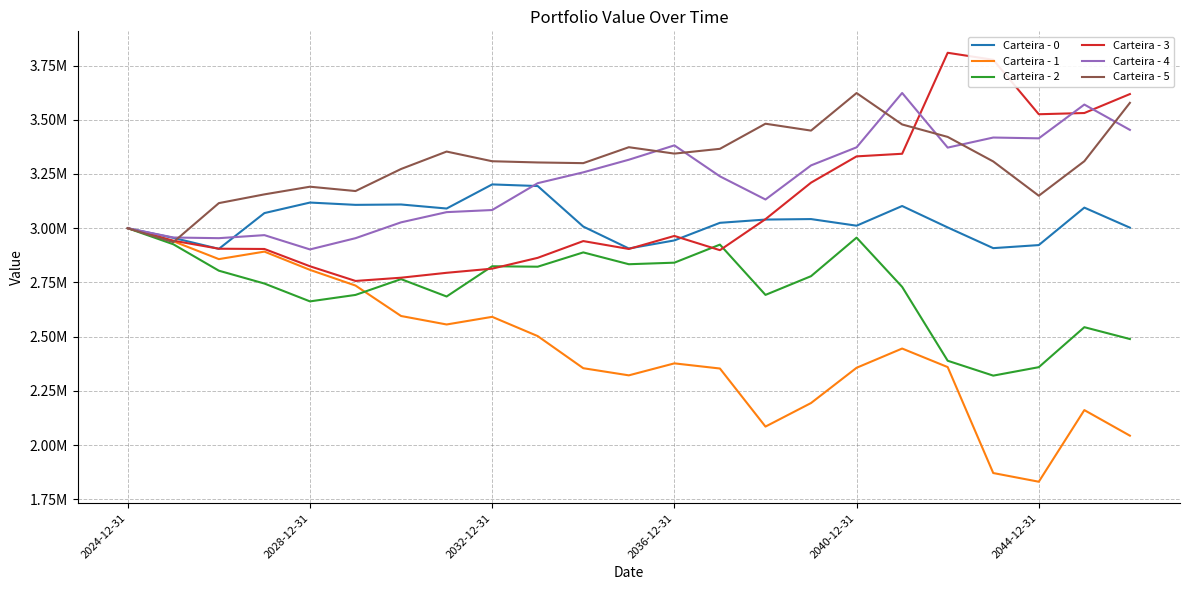

What is the label of the 1st point from the left?

2024-12-31